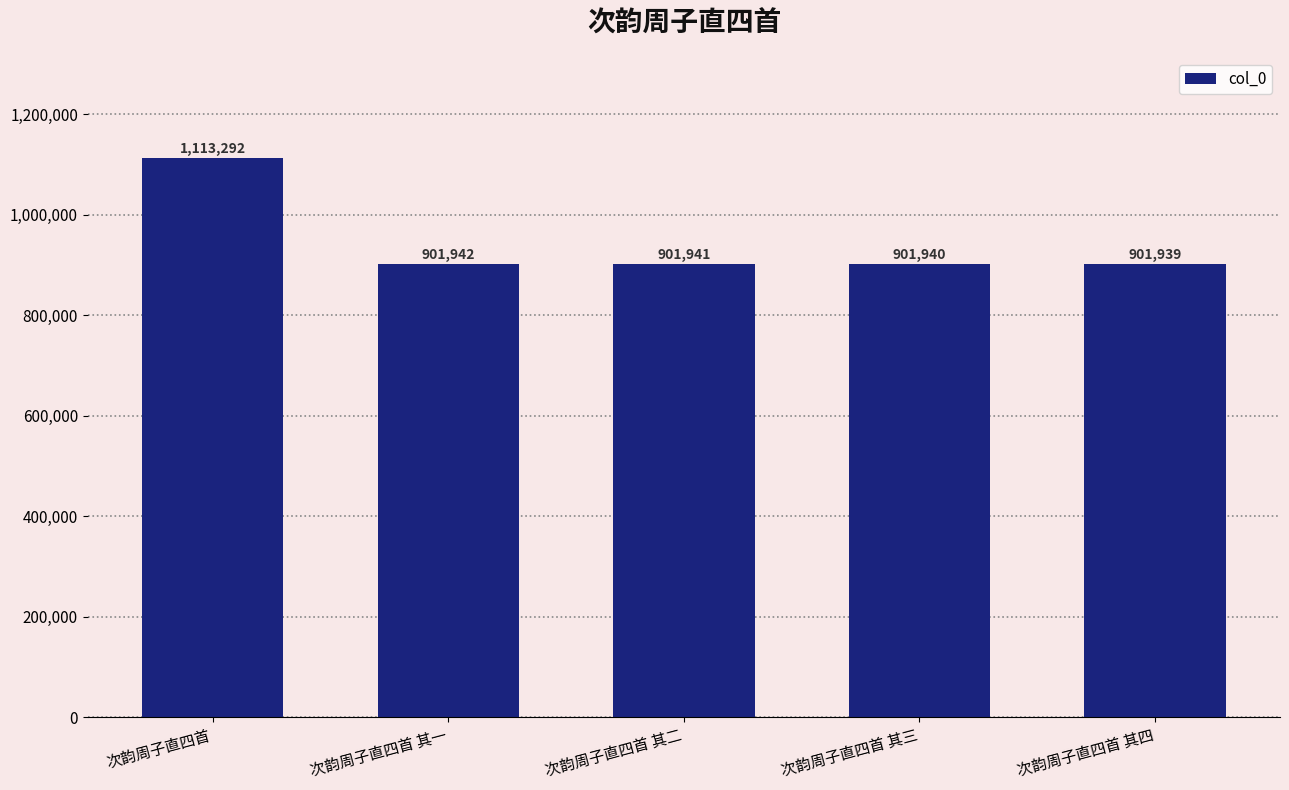

How many bars are there in total?

5